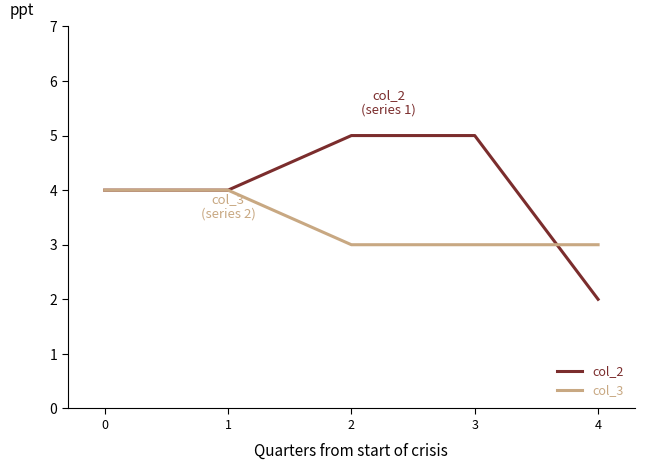

How many distinct data groups are displayed?

2